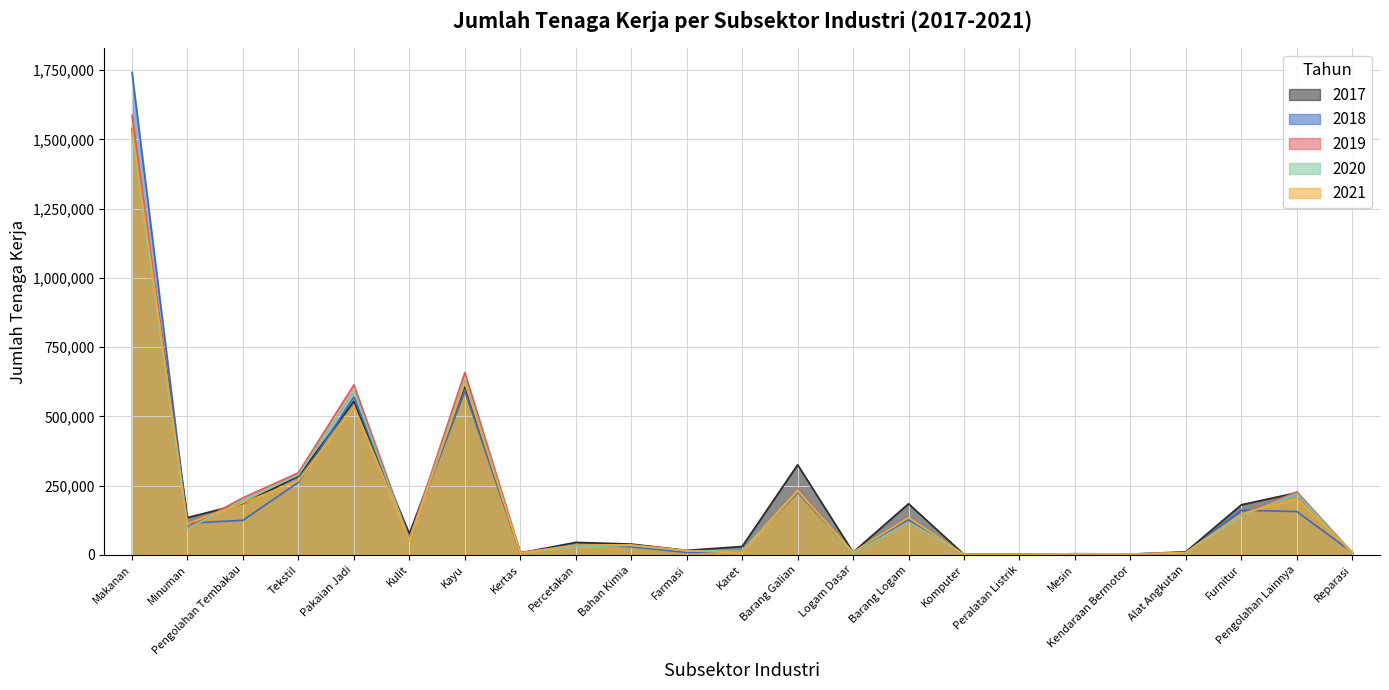

Between Peralatan Listrik and Kendaraan Bermotor, which is larger?

Kendaraan Bermotor